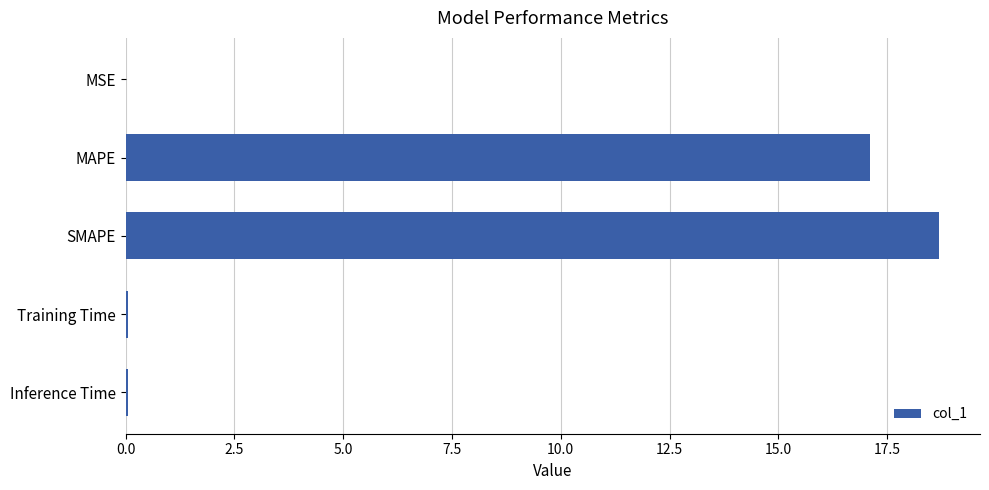

Where is the data nearest to the value 9?

MAPE